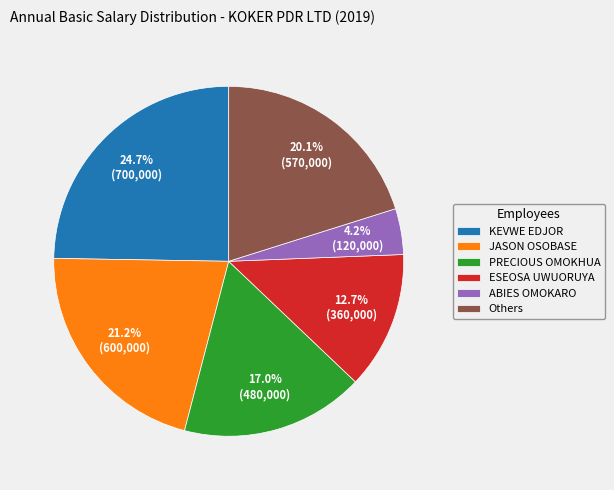

Does any single category account for the majority?

No